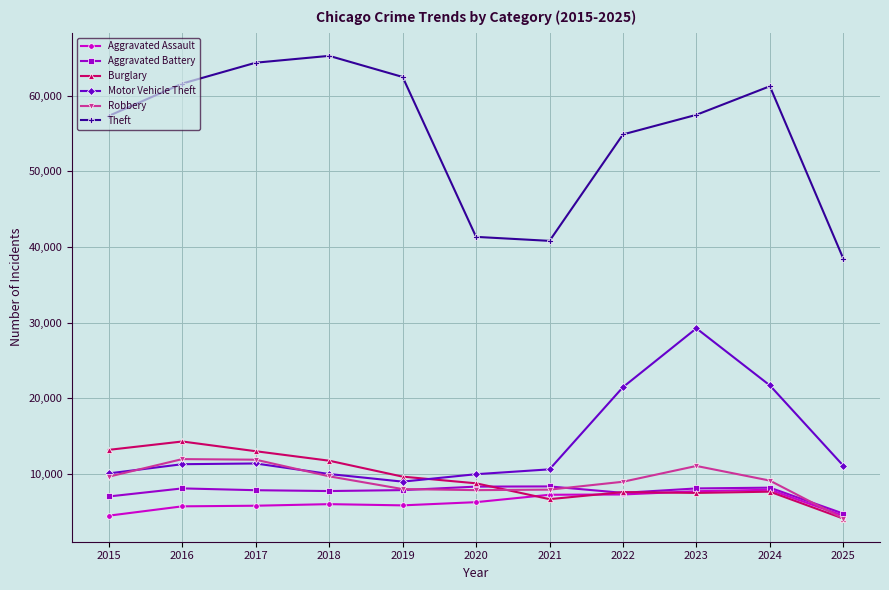

Which series ends up on top after the final intersection of Motor Vehicle Theft and Burglary?

Motor Vehicle Theft